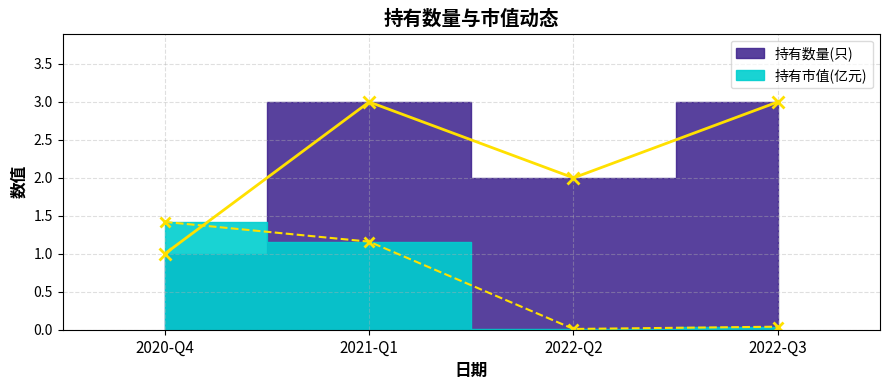

Rank the series by their average value, from lowest to highest.

持有市值(亿元), 持有数量(只)